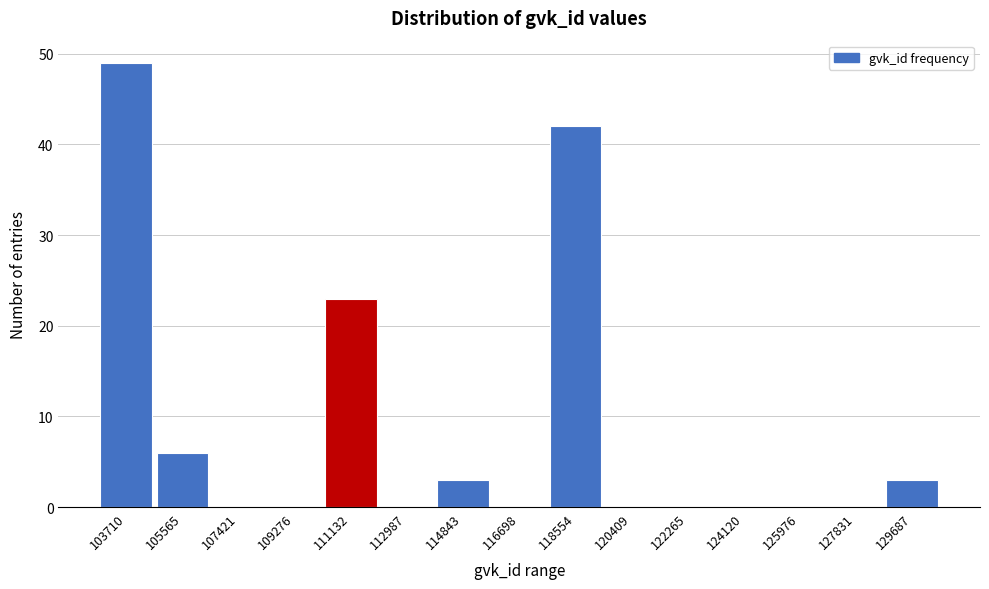

Reading right to left, what are all the values shown in this chart?

129687=3	127831=0	125976=0	124120=0	122265=0	120409=0	118554=42	116698=0	114843=3	112987=0	111132=23	109276=0	107421=0	105565=6	103710=49